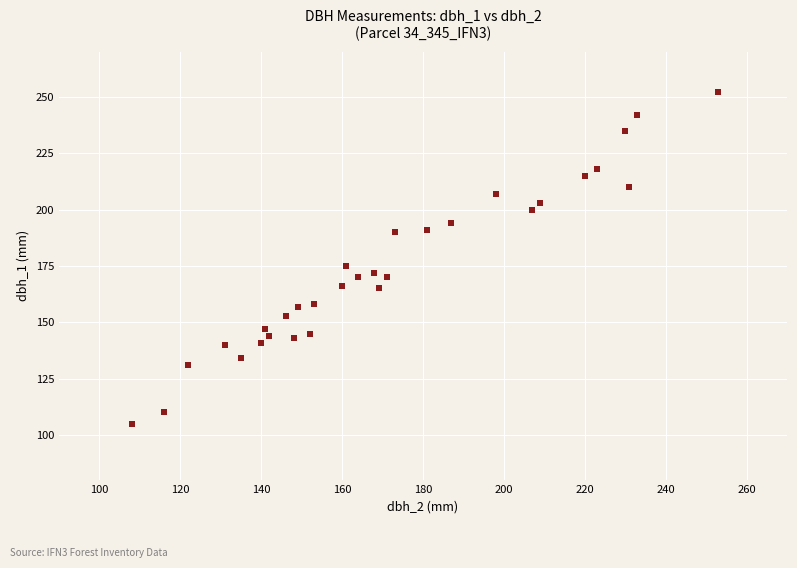

What Y value in the scatter plot is closest to 178?

175